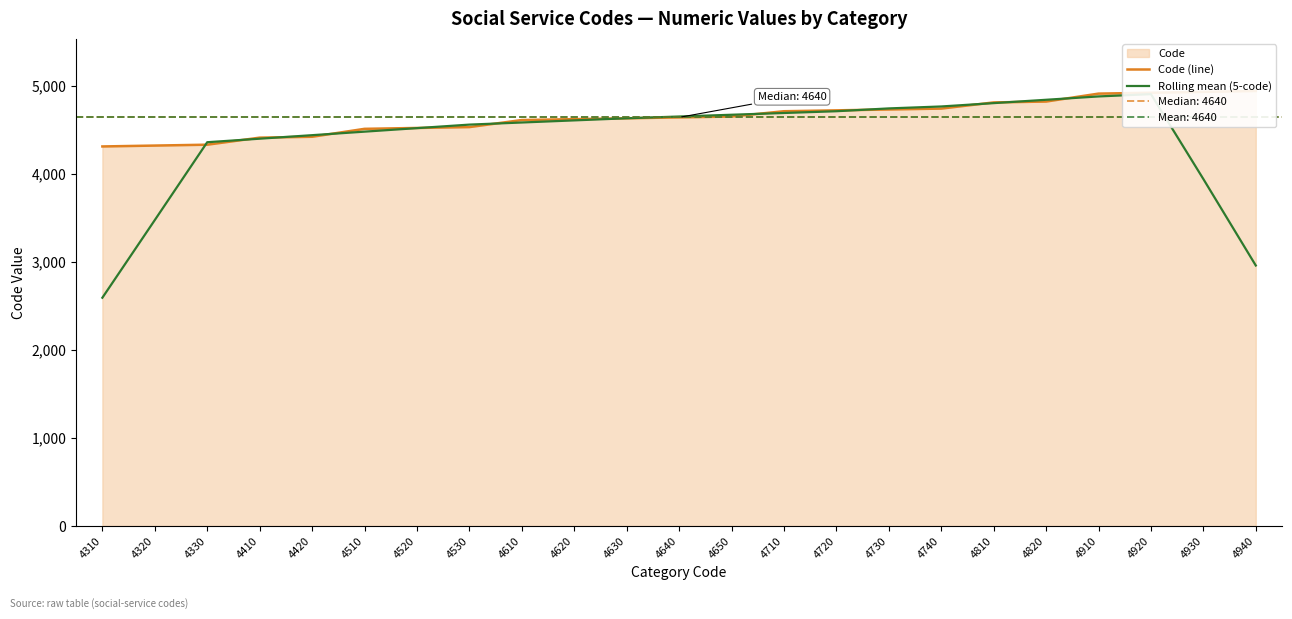

Between 4410 and 4620, which series saw the biggest shift?

Code (line)